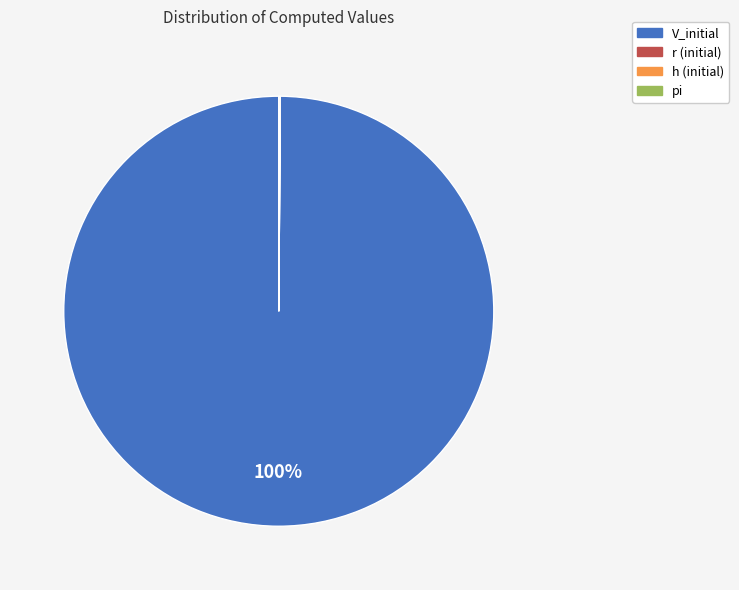

To the nearest percent, what portion does V_initial represent?

100%